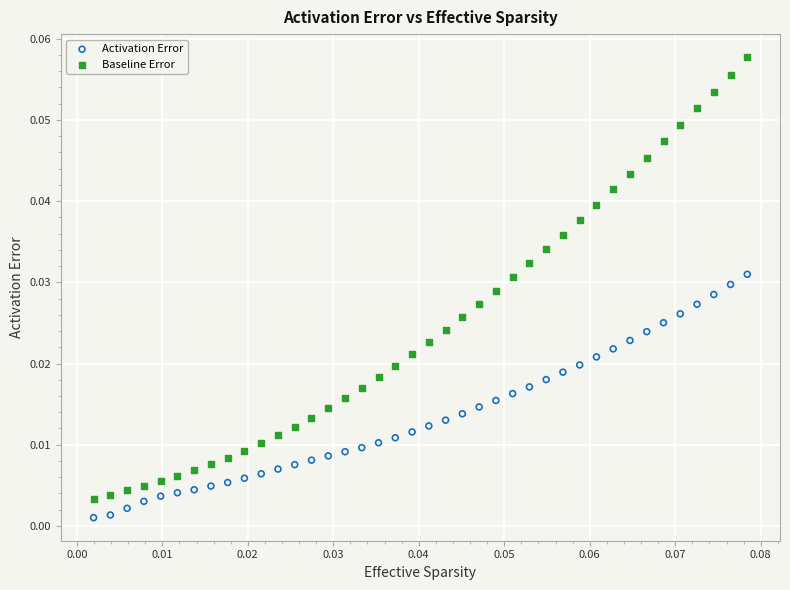

What are all the series names shown in the legend?

Activation Error, Baseline Error